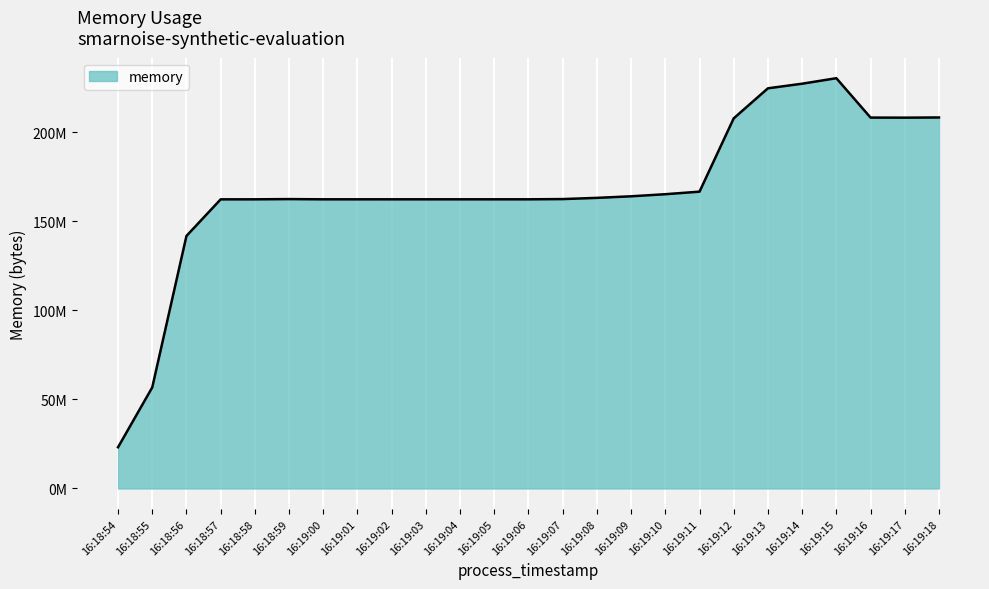

What is the difference between the values at 16:18:59 and 16:19:00?

126976